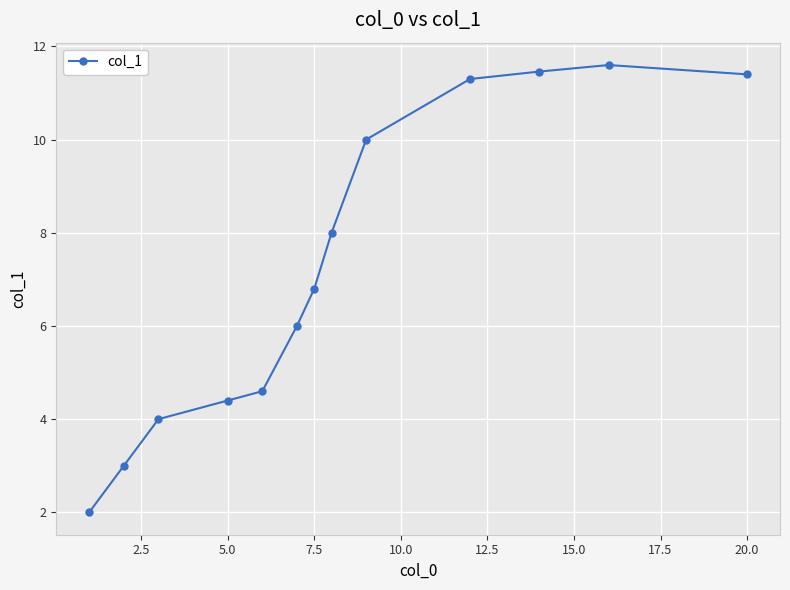

What is the sum of all values?

94.6